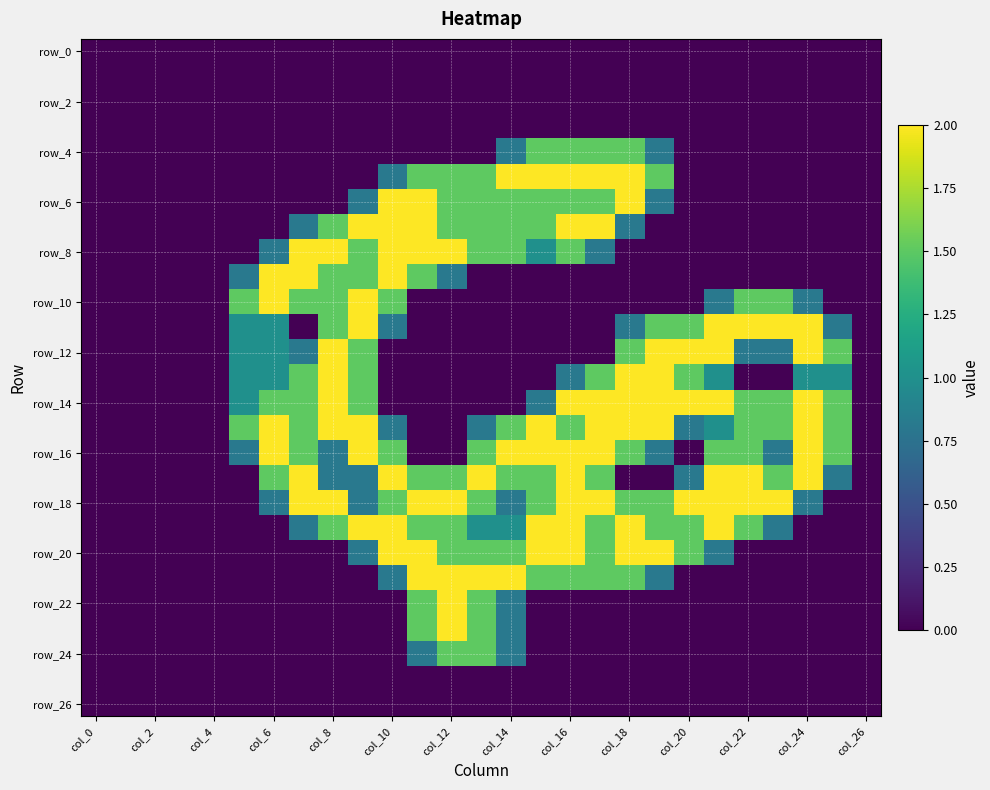

Which series has the largest total across all categories?

row_18